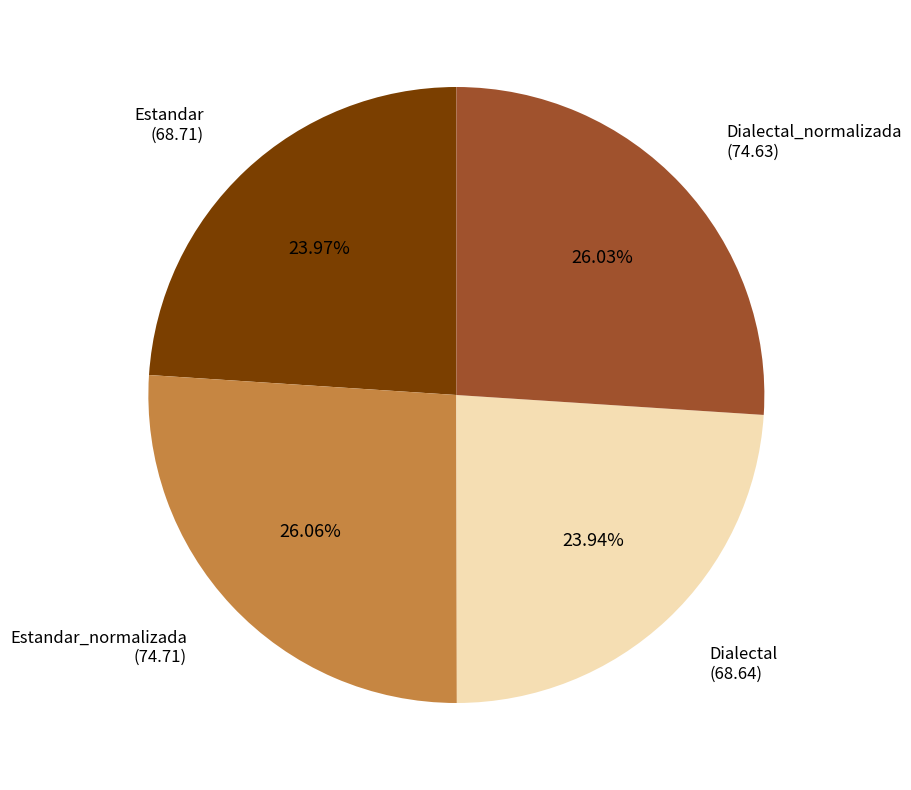

Is there any slice that represents more than half of the pie?

No